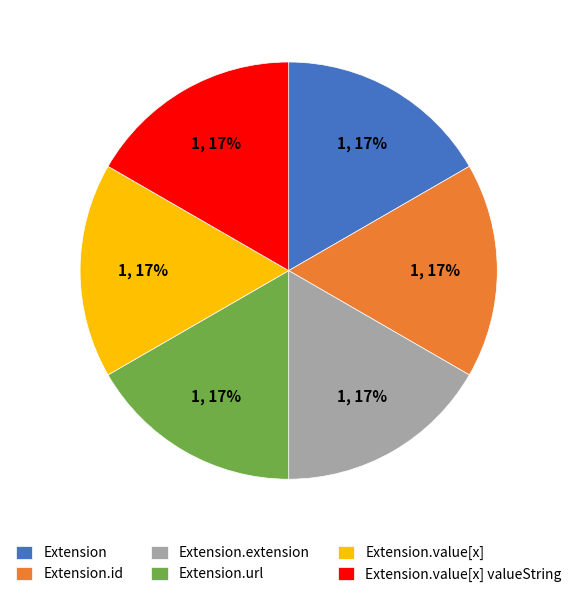

Approximately how many times larger is the value at Extension.value[x] compared to Extension.value[x] valueString?

1.0